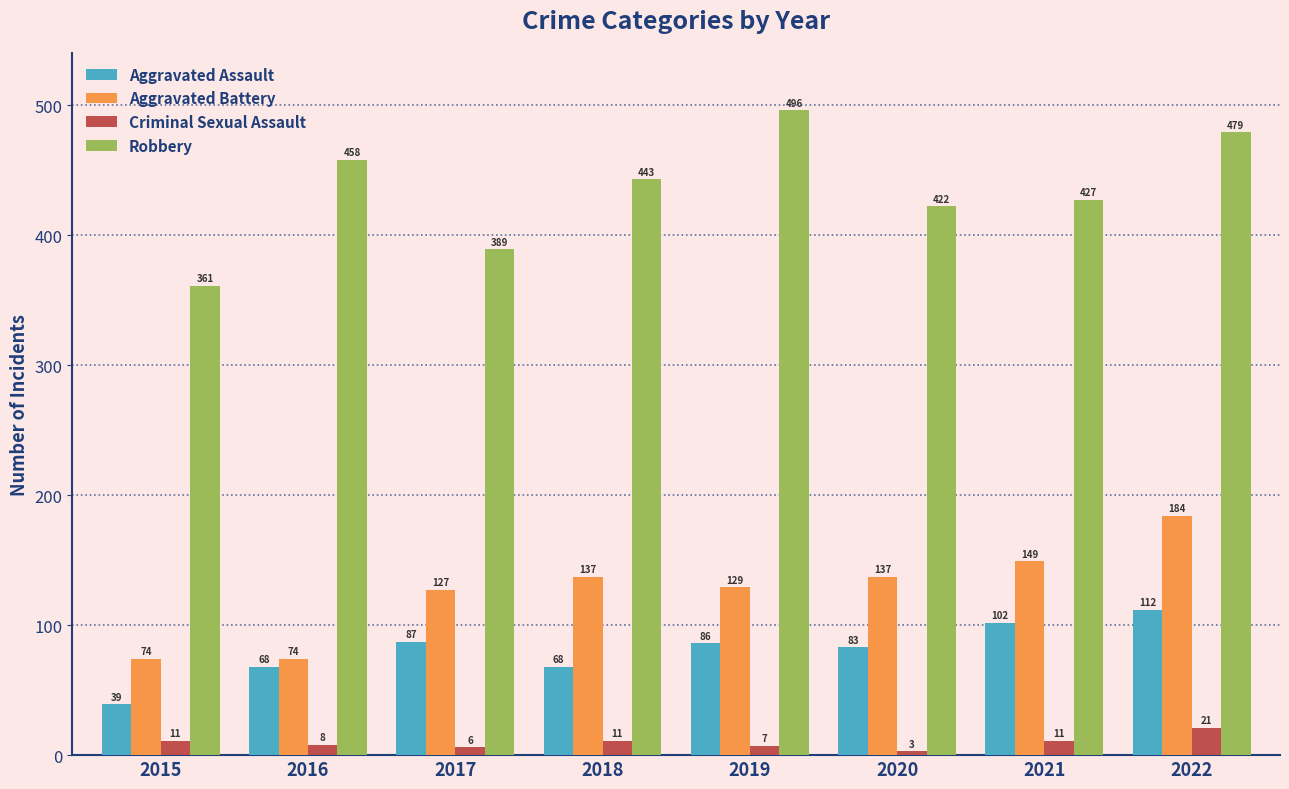

What is the maximum value for Criminal Sexual Assault?

21